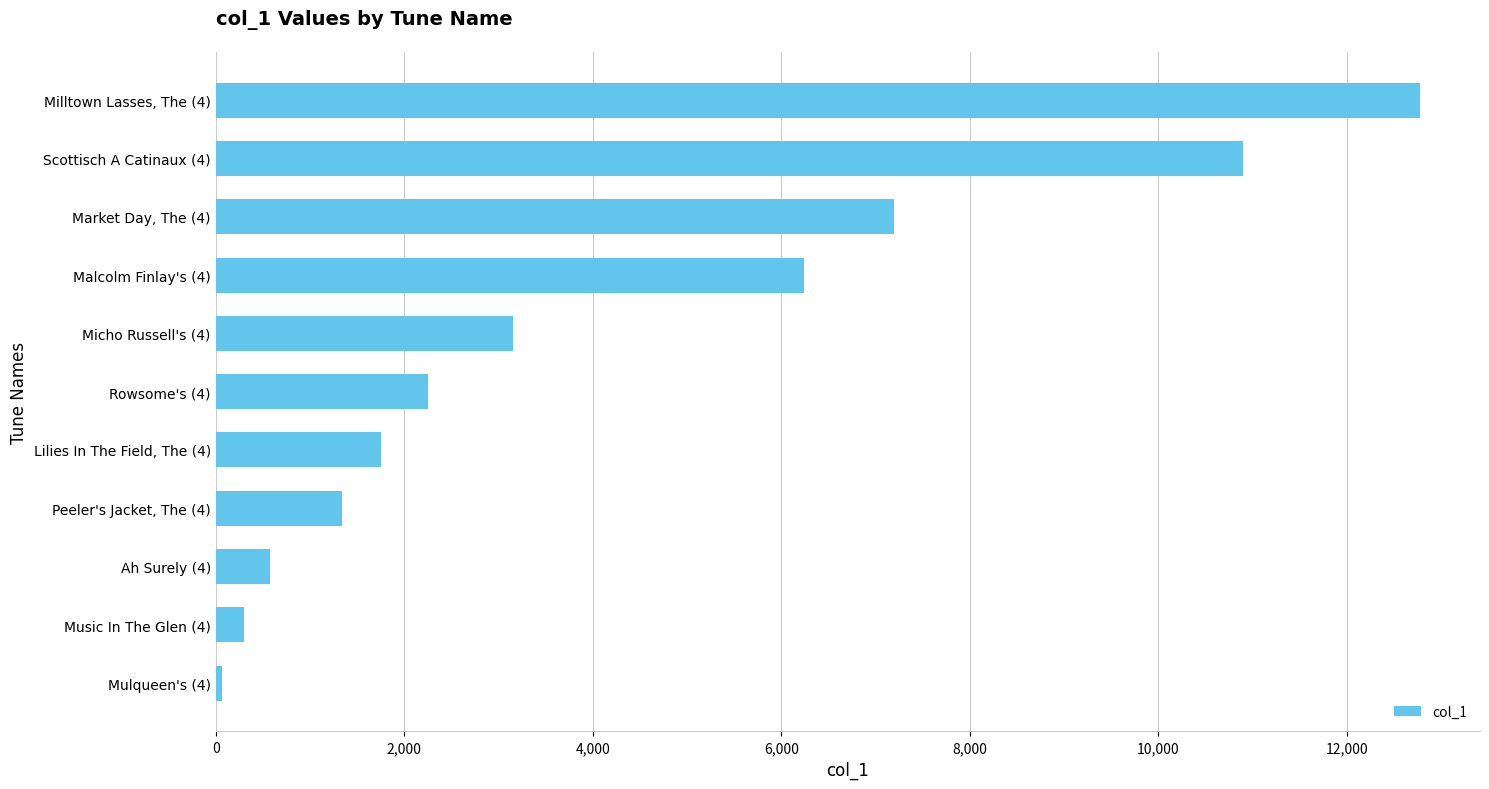

The value at Milltown Lasses, The (4) is 12773. True or false?

True